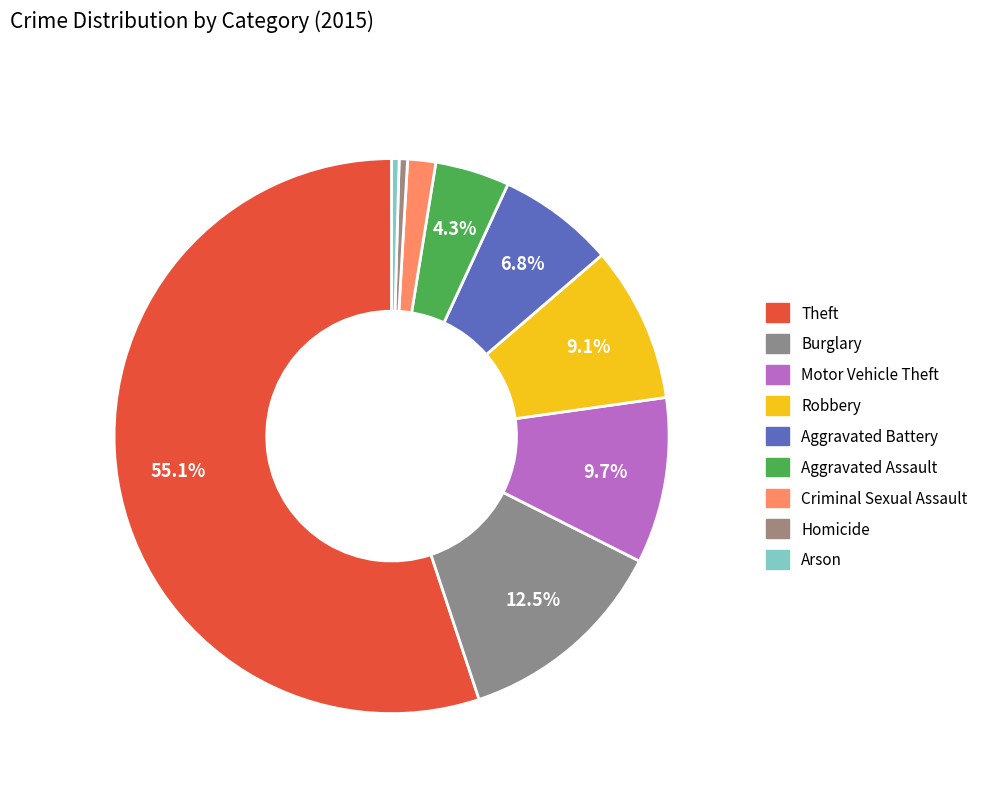

Do Theft and Homicide together represent more than half of the pie?

Yes